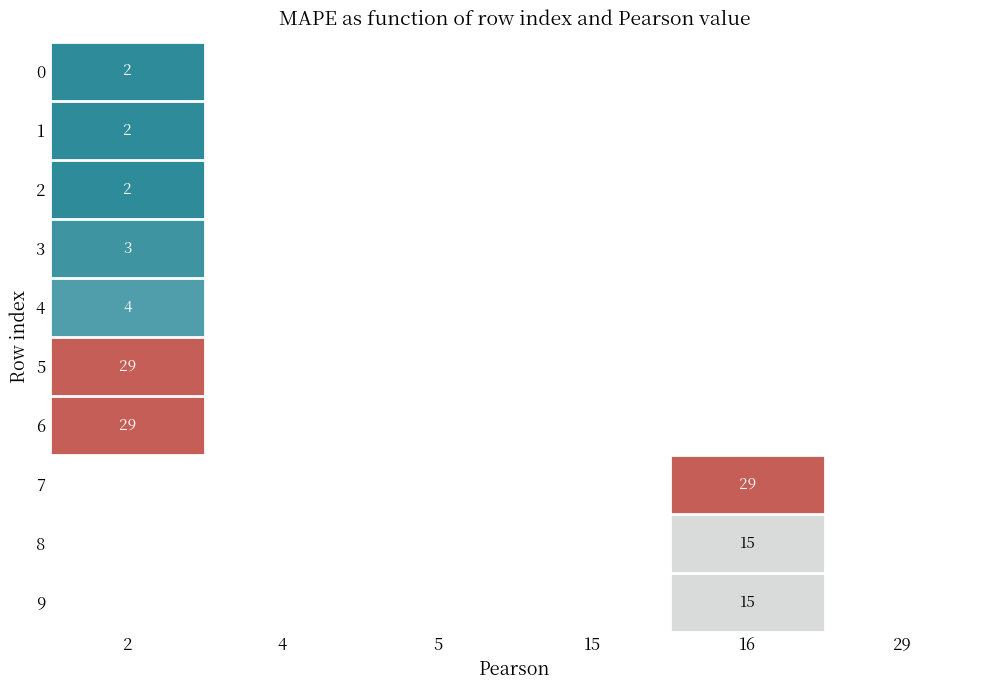

What is the minimum value shown in the chart?

2.0